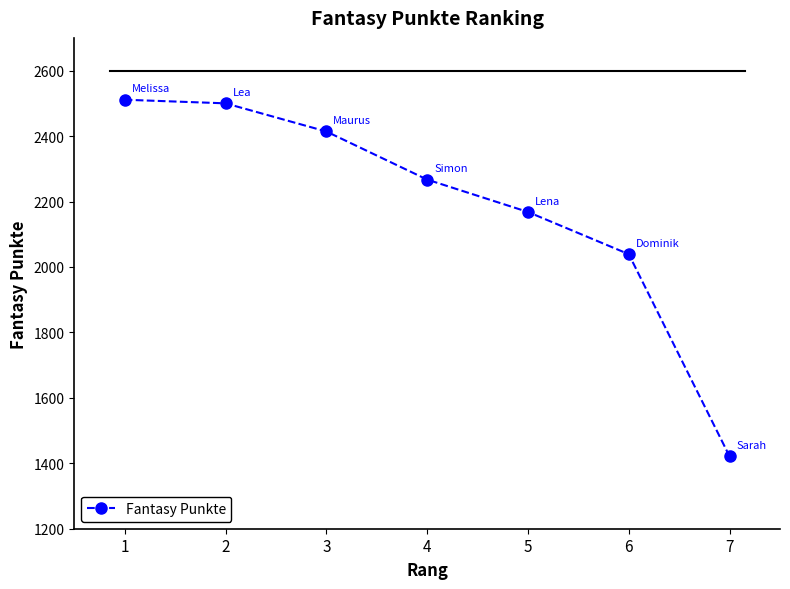

Reading right to left, transcribe all the data shown in this chart.

1421	2039	2168	2267	2414	2500	2511